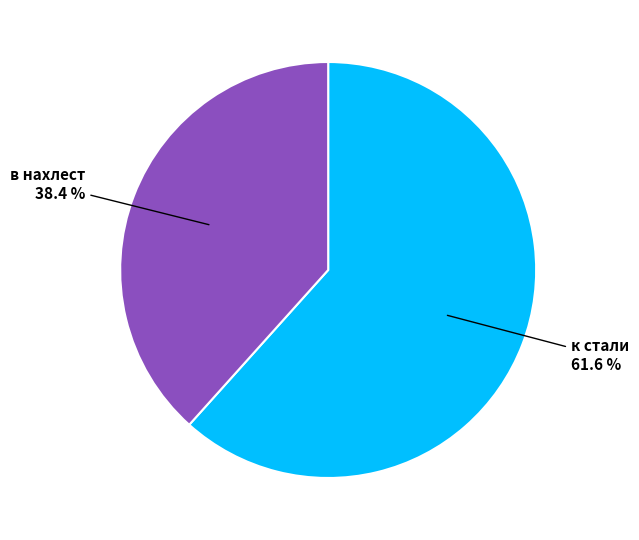

To the nearest percent, what is the difference between the largest and smallest slice percentages?

23%